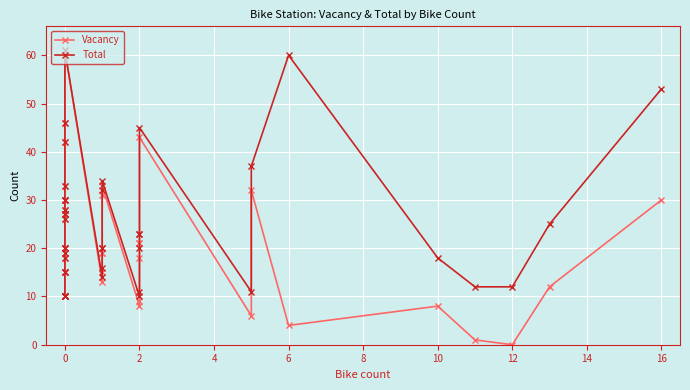

True or false: Vacancy has more than 2 interior local peaks.

True